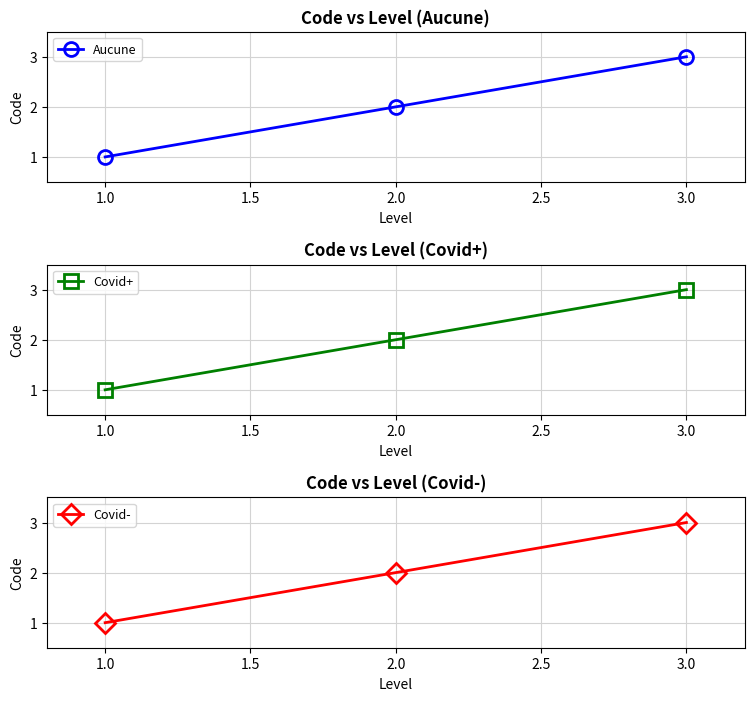

Rank the categories by Aucune value from highest to lowest.

3.0, 2.0, 1.0